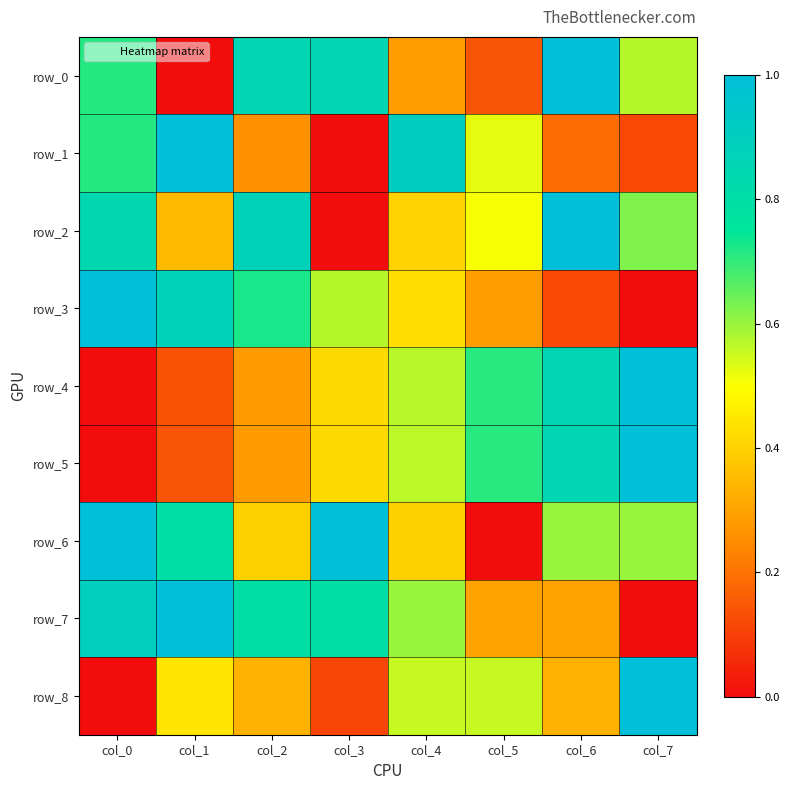

Count the number of data series in this chart.

9